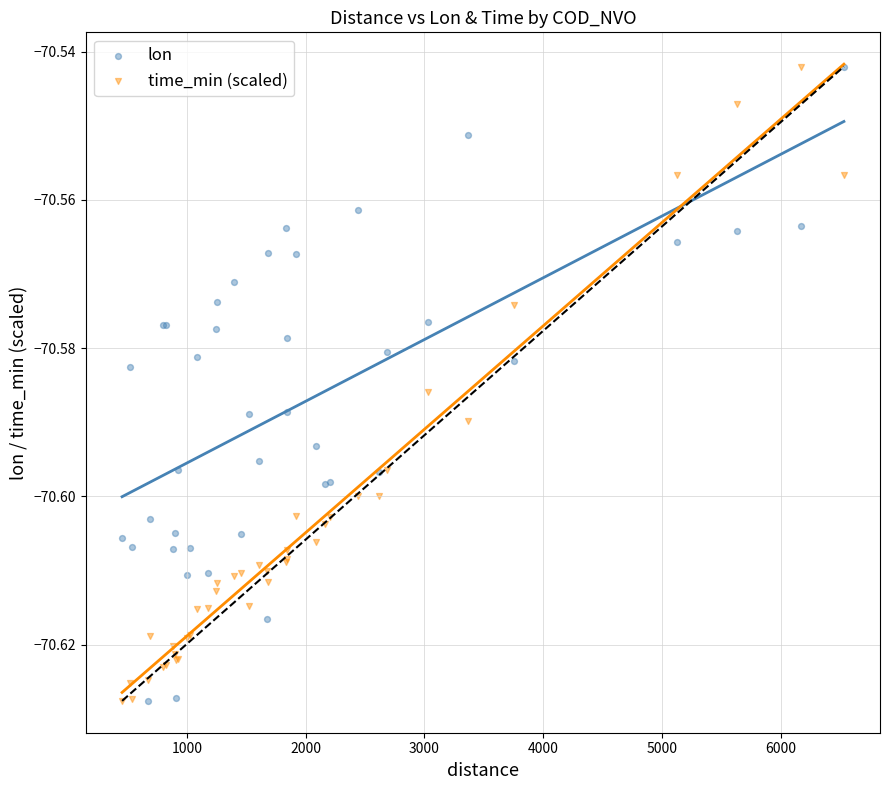

What is the X range (max minus min) for the scatter plot?

6078.4